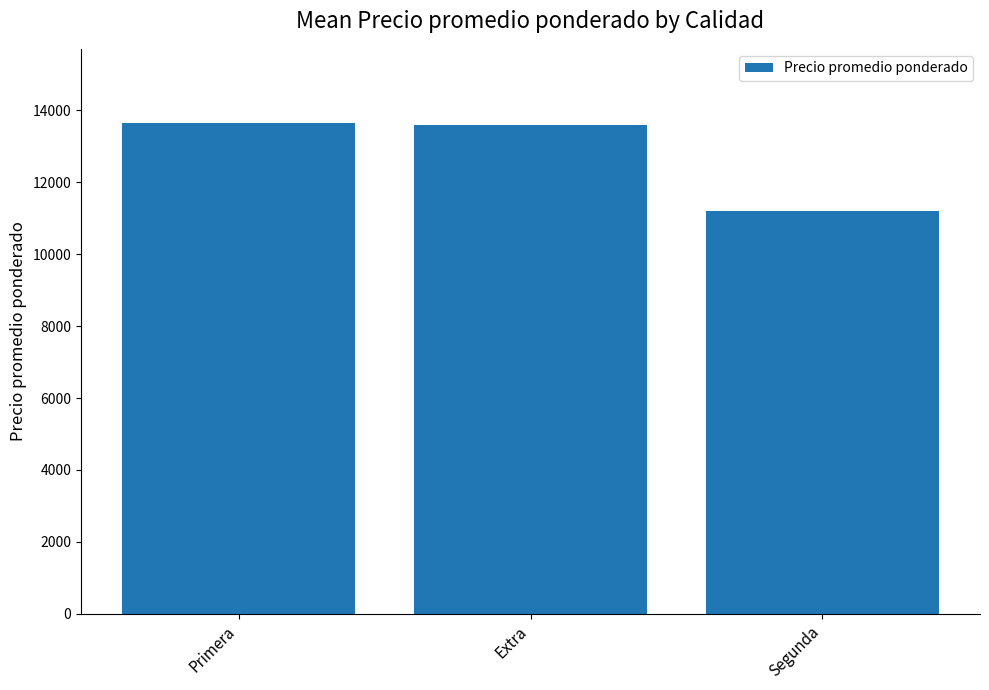

At which label does the data first exceed 13600?

Primera